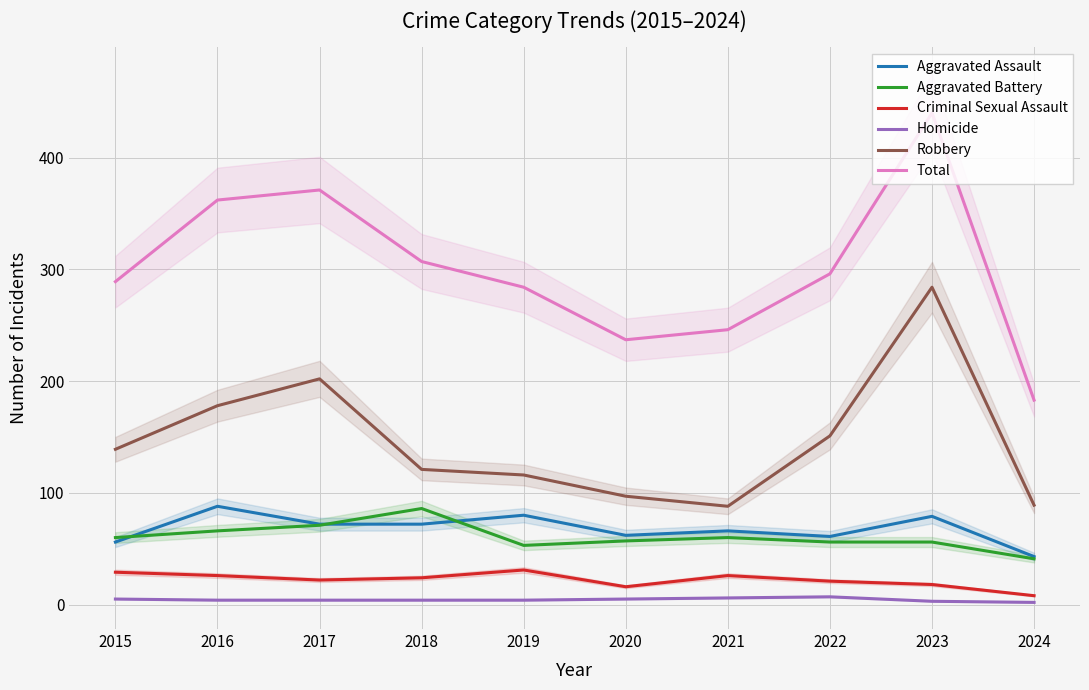

True or false: Criminal Sexual Assault and Aggravated Assault intersect in this chart.

False